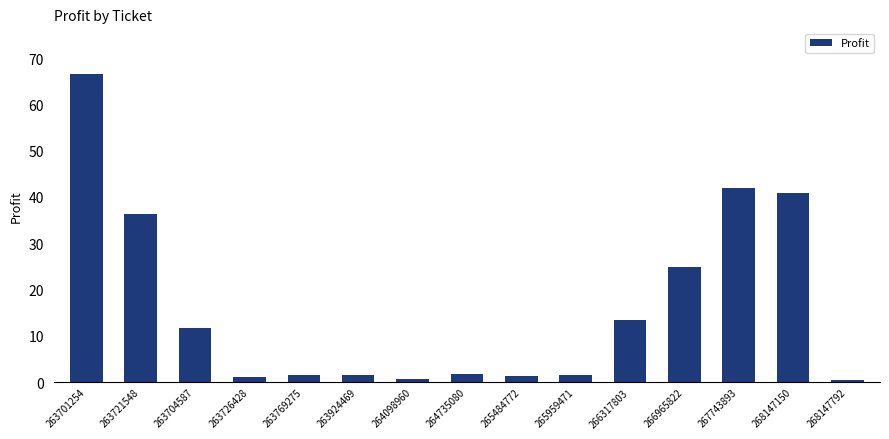

Which category has the highest value across all series?

263701254